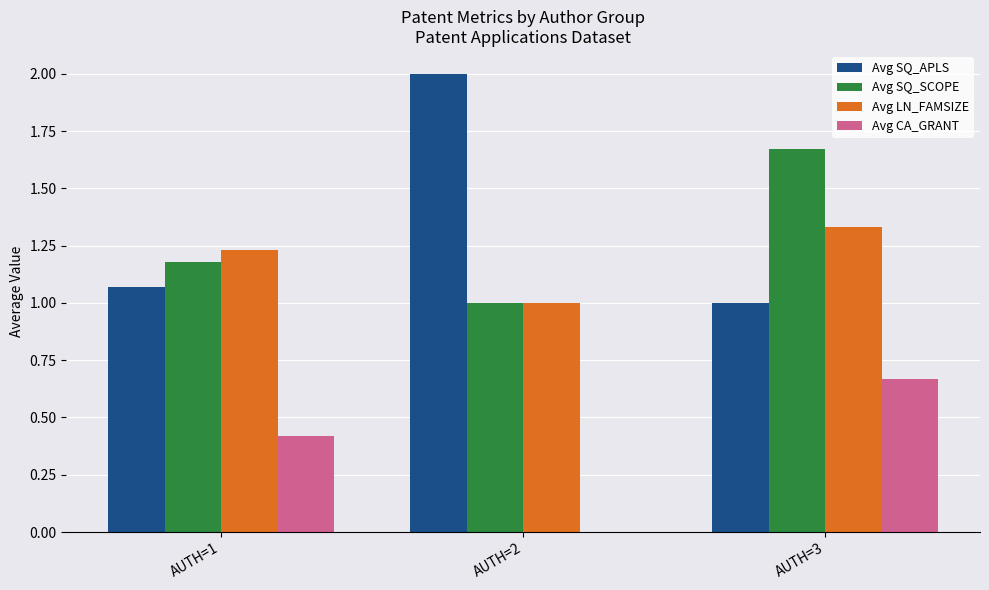

At which category is the sum across all series the highest?

AUTH=3